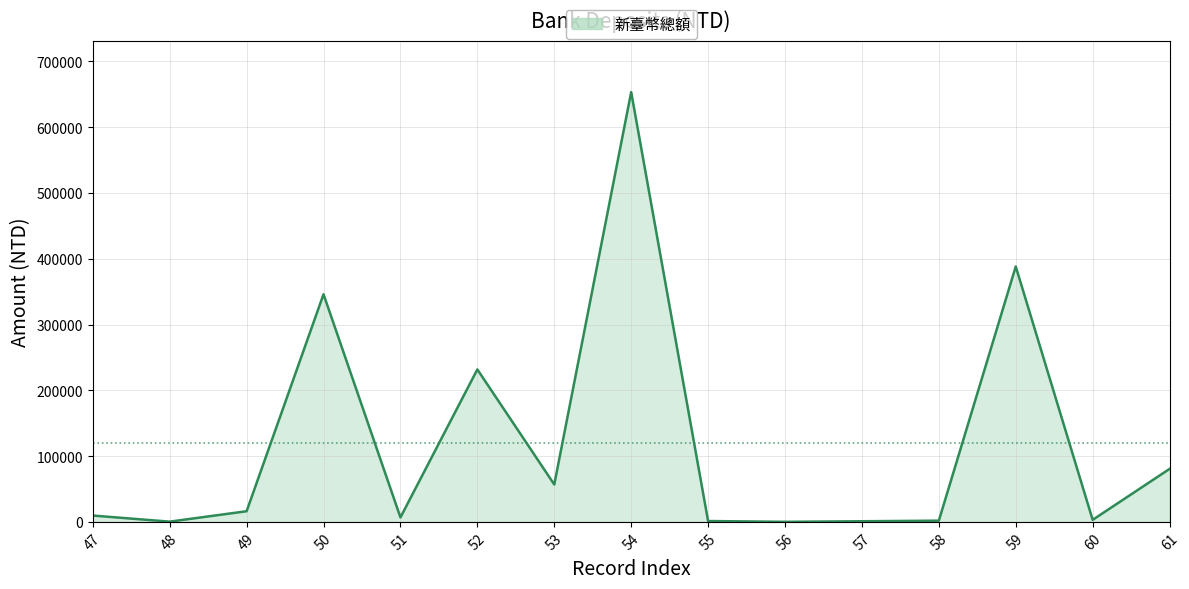

What value does the data have at 51?

6785